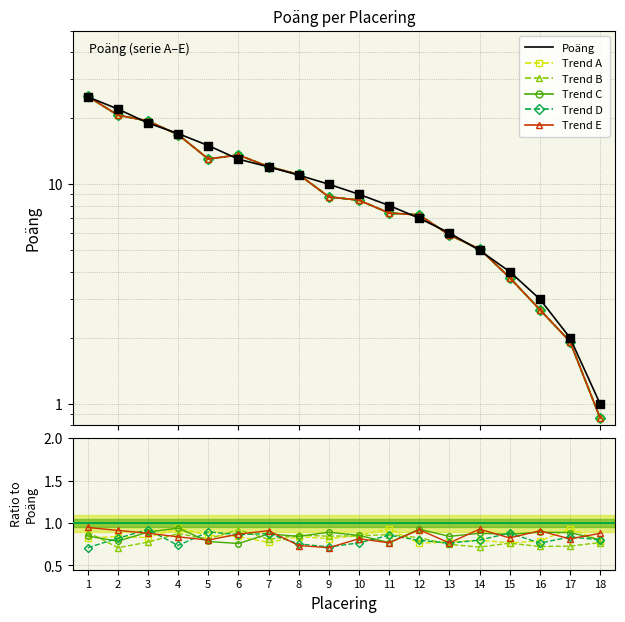

Approximately how many times larger is the value at 16 compared to 10?

0.3